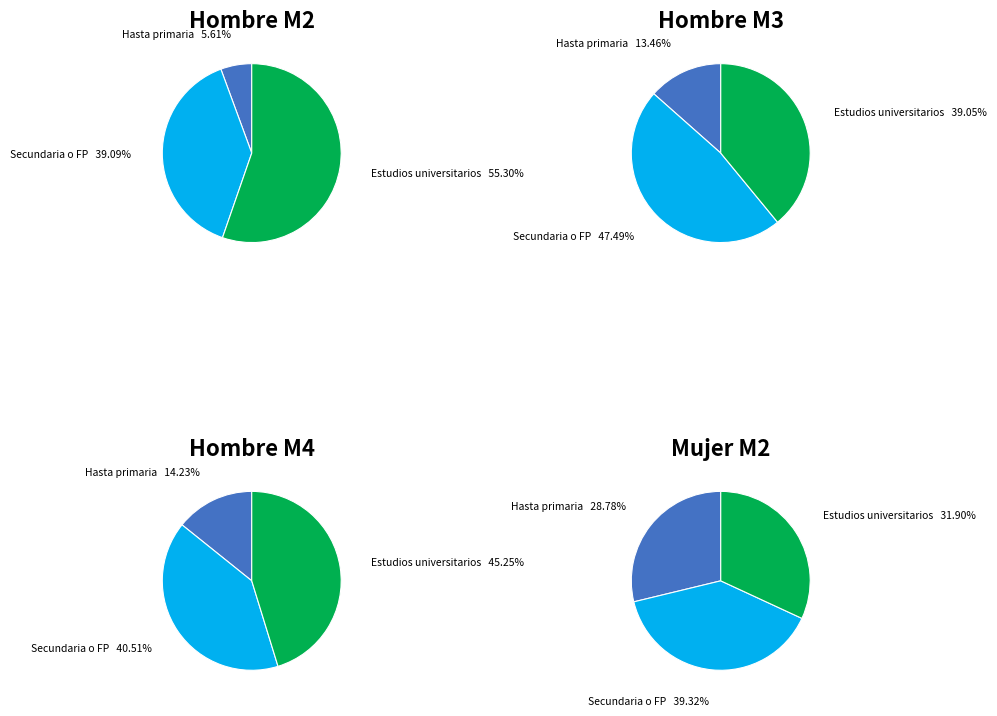

Which slice is the smallest?

Hasta primaria